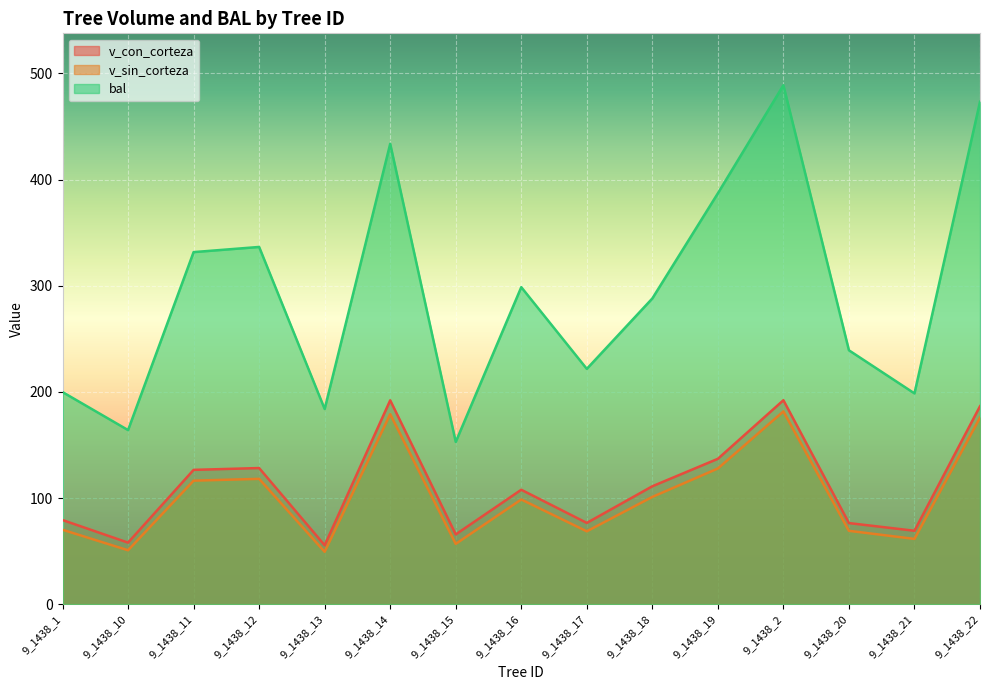

What are all the series names shown in the legend?

v_con_corteza, v_sin_corteza, bal